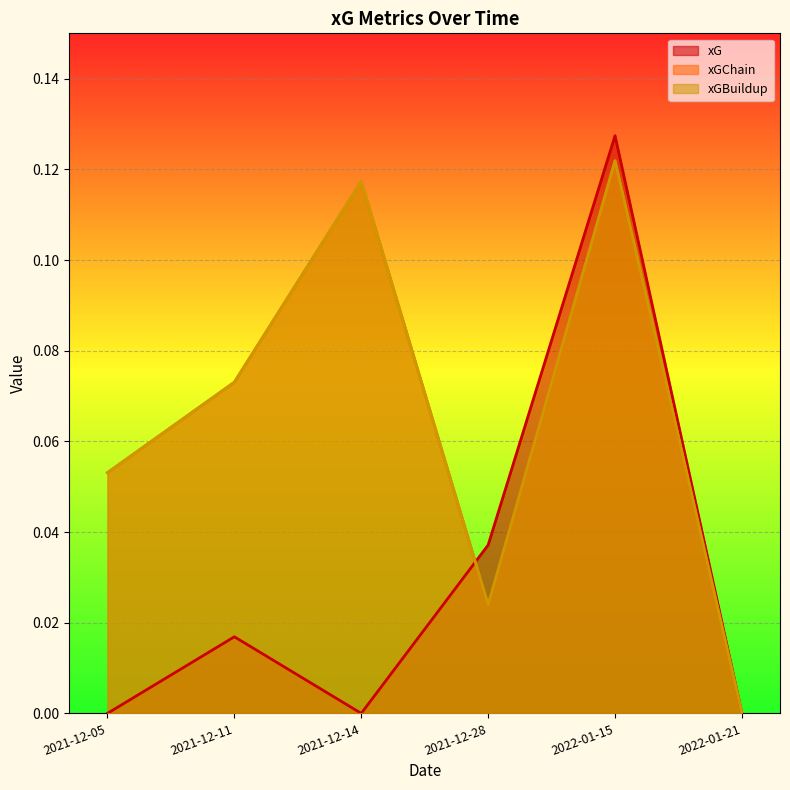

At which category does xG reach its first local peak?

2021-12-11